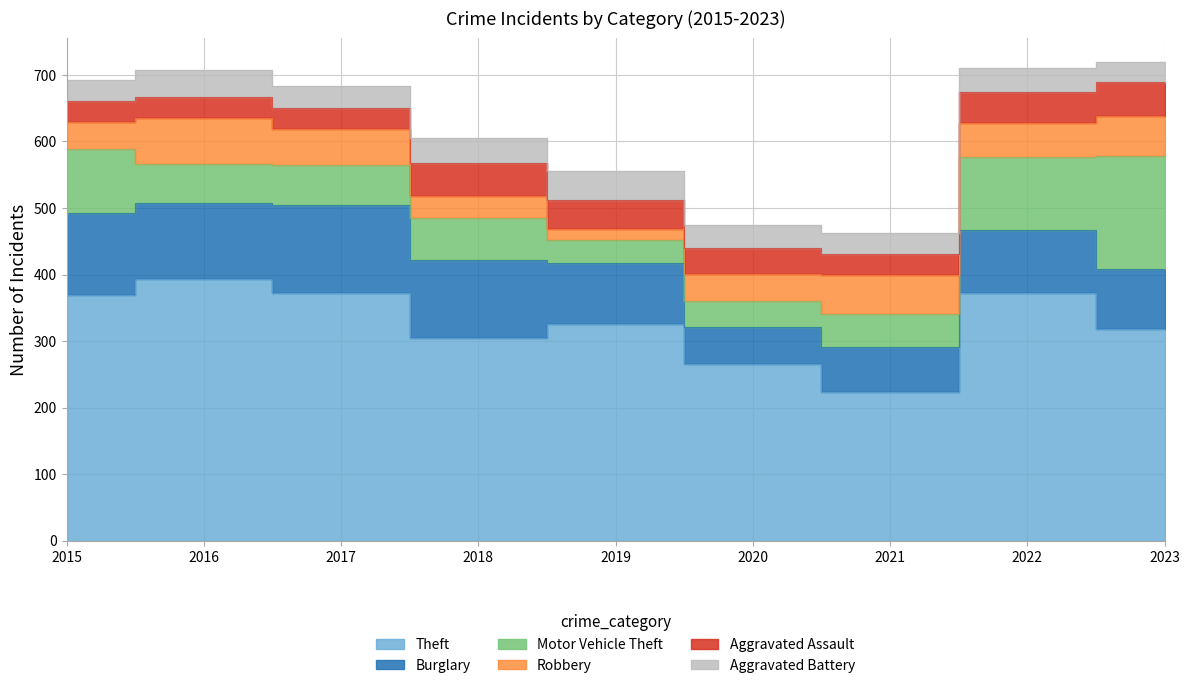

What is the sum of all Theft values?

2945